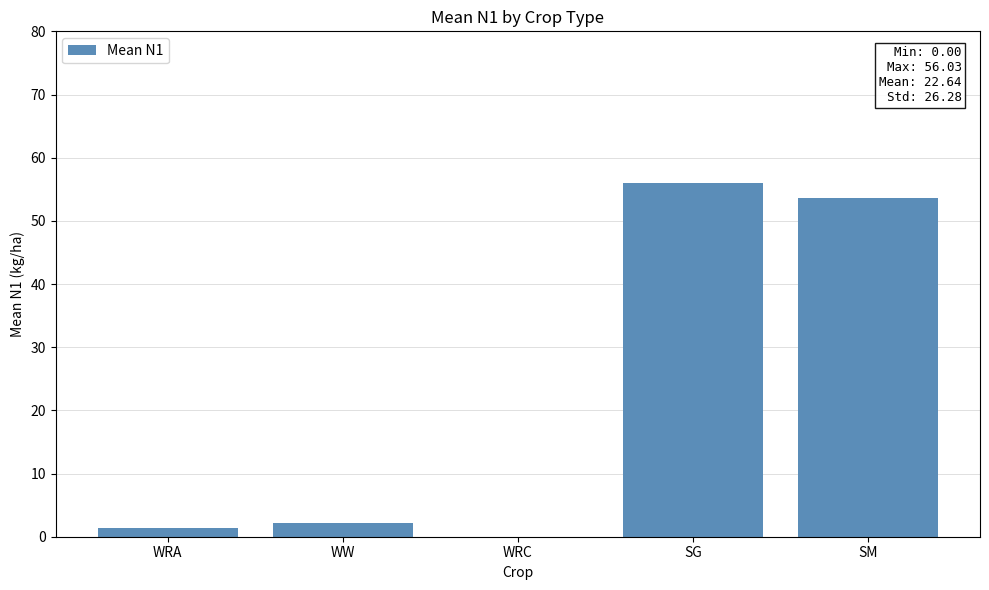

True or false: the data shows 2.2 at WW.

True